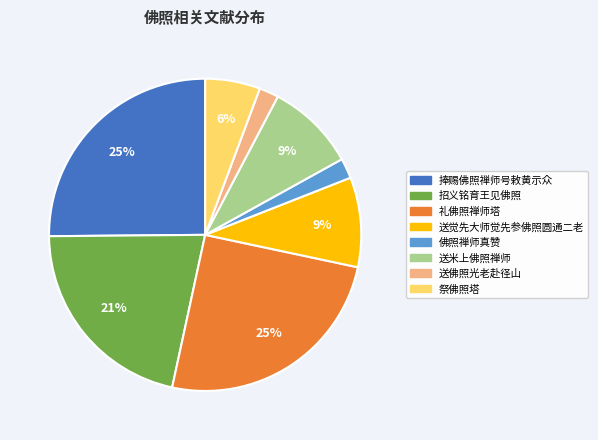

Between 送佛照光老赴径山 and 送觉先大师觉先参佛照圆通二老, which is larger?

送觉先大师觉先参佛照圆通二老